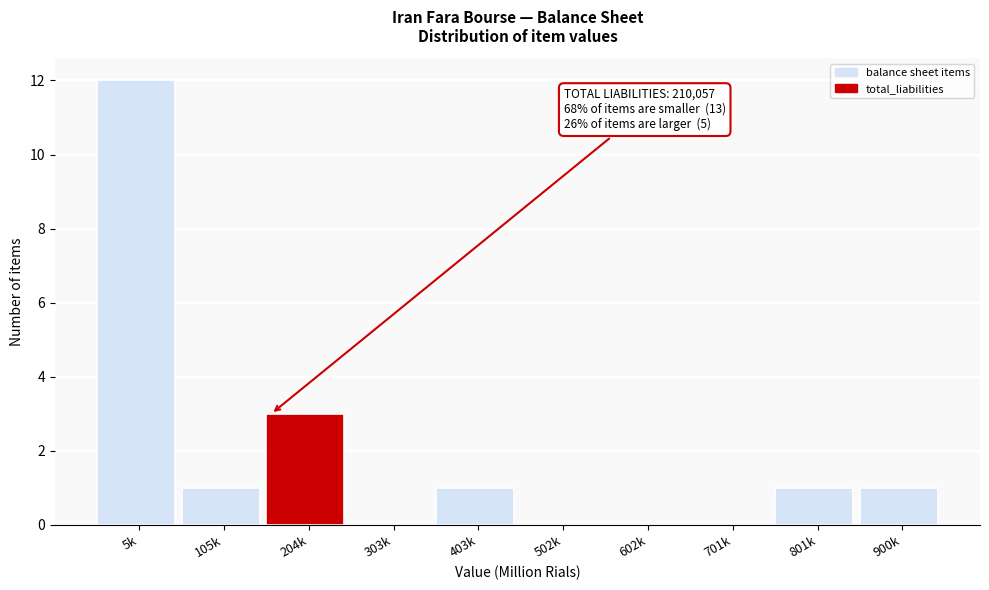

Reading left to right, extract all data points from this chart.

5k=12	105k=1	204k=3	303k=0	403k=1	502k=0	602k=0	701k=0	801k=1	900k=1